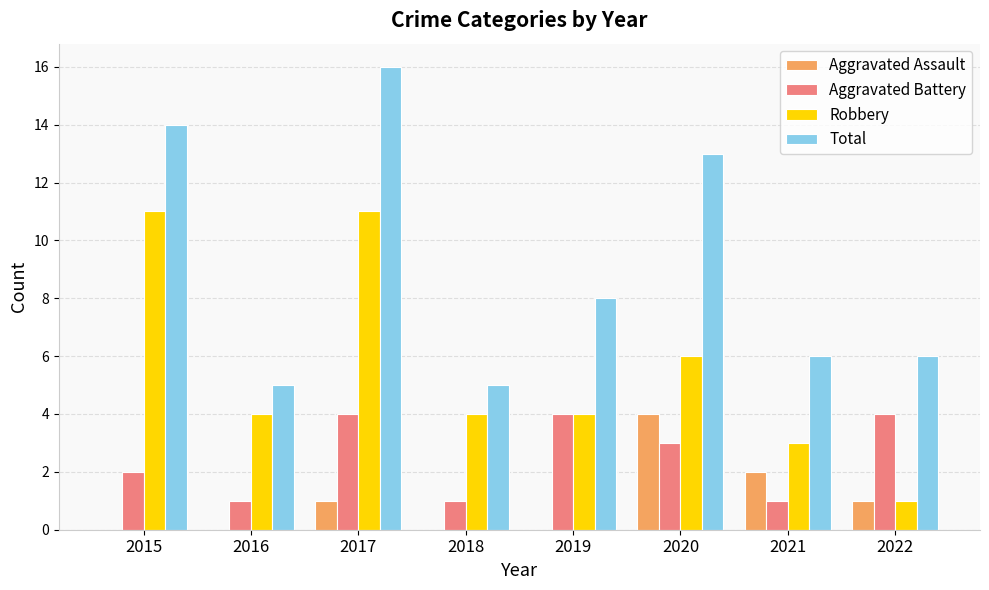

What is the approximate value of Total at 2022, to the nearest 5?

5